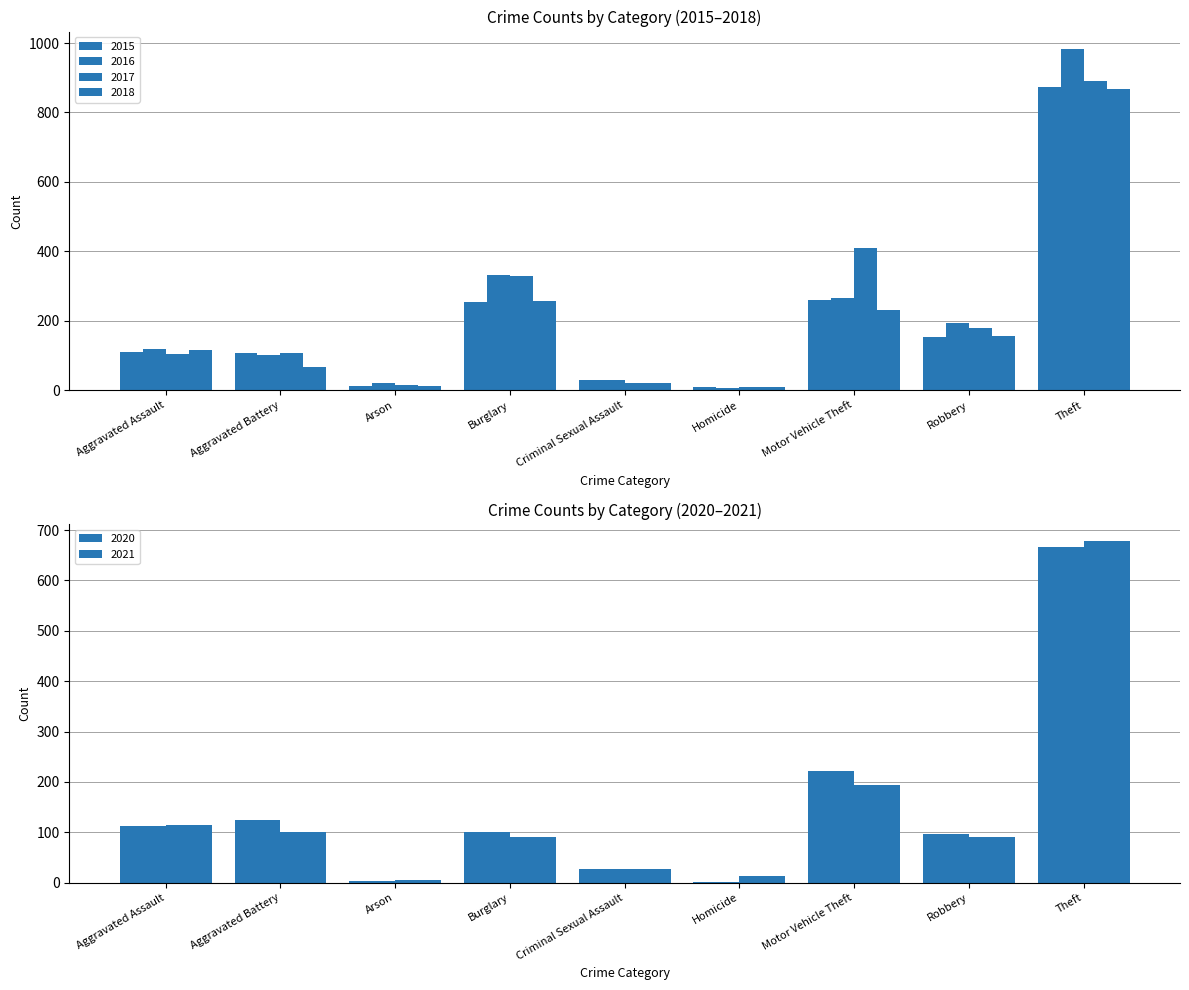

The 2016 series shows 40 at Criminal Sexual Assault. True or false?

False